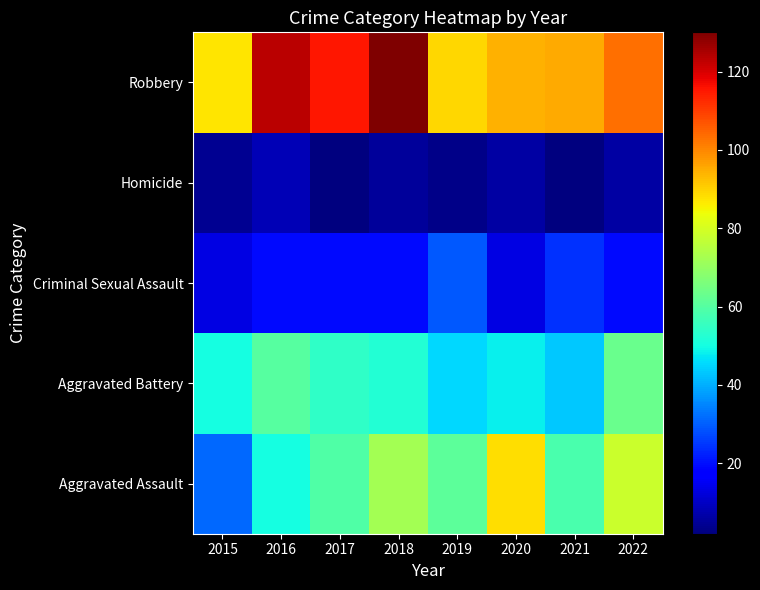

How many data points does each series have?

8